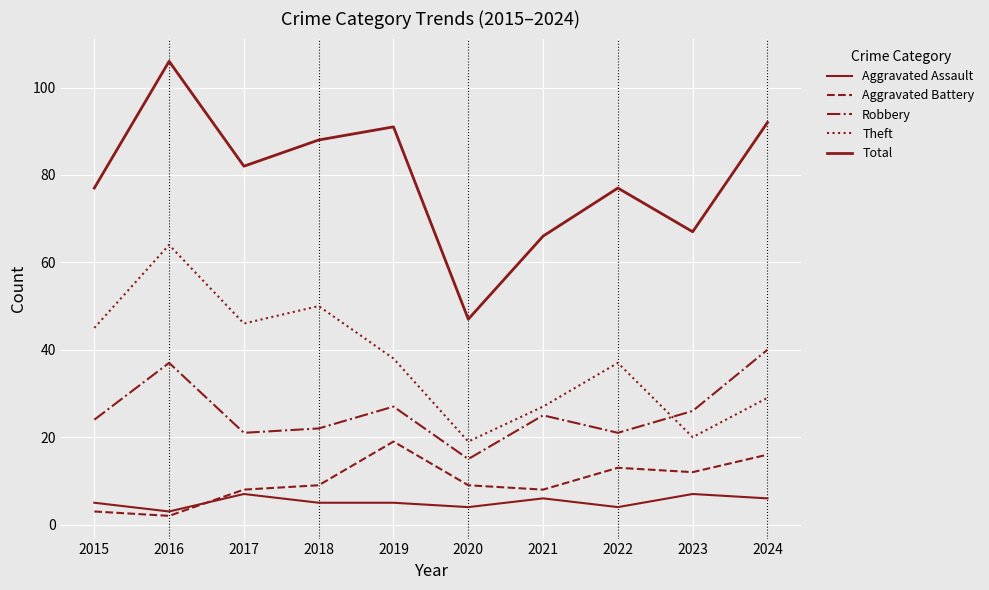

True or false: Aggravated Battery has more than 1 interior local peaks.

True